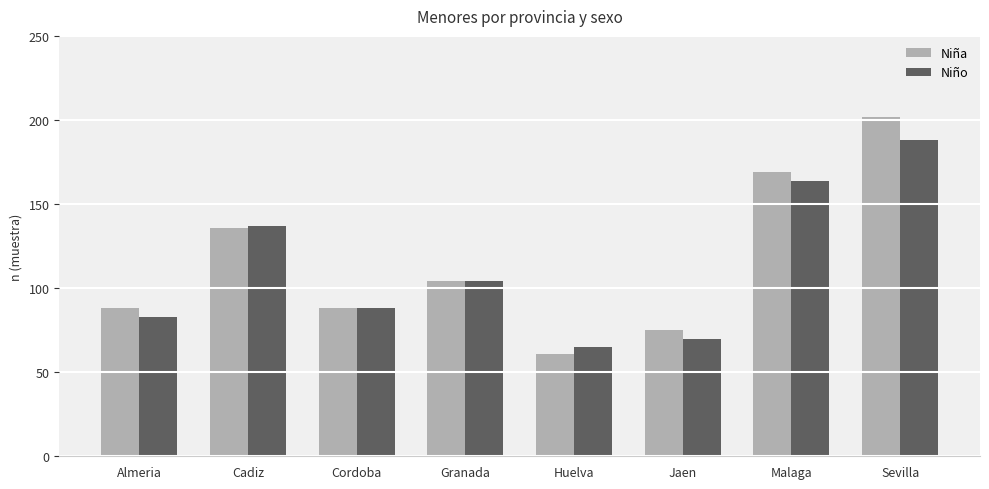

Rank the series by their average value, from lowest to highest.

Niño, Niña